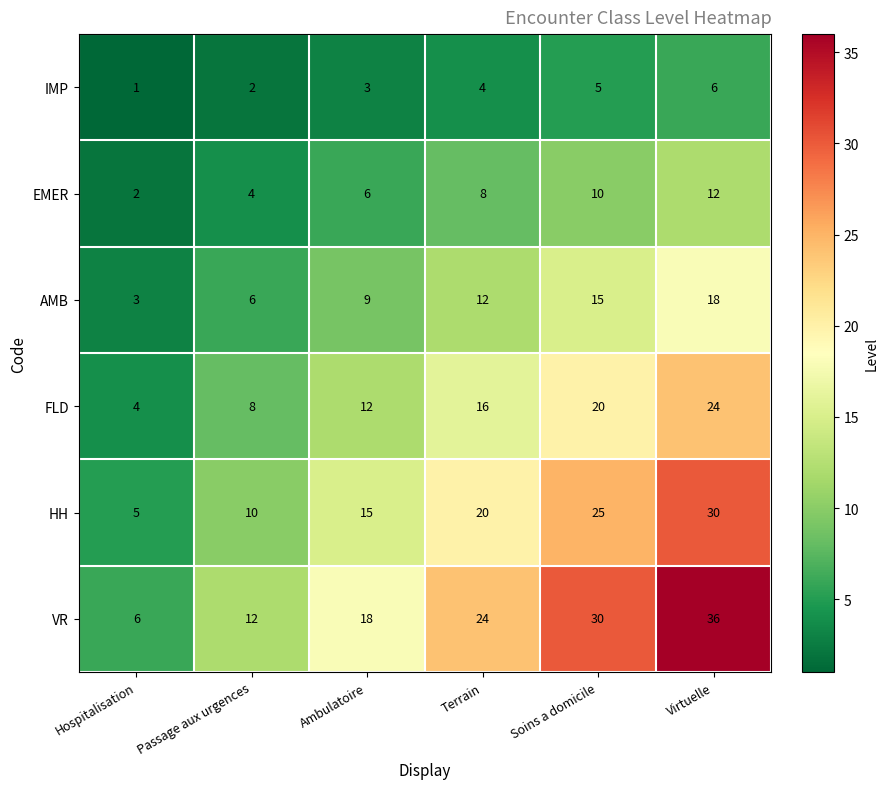

Which category has the highest value in the HH series?

Virtuelle